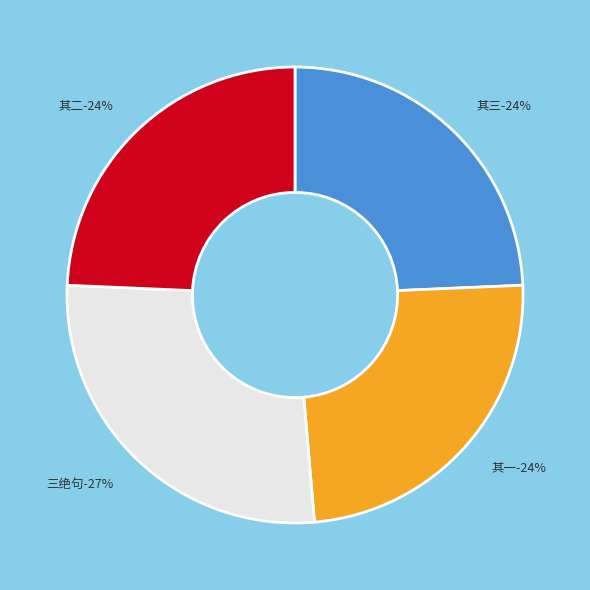

Rank the categories by value from lowest to highest.

三月自吴淞复旦学堂还寓因忆昌黎食虾蟆诸诗不觉大笑戏成三绝句 其一, 三月自吴淞复旦学堂还寓因忆昌黎食虾蟆诸诗不觉大笑戏成三绝句 其二, 三月自吴淞复旦学堂还寓因忆昌黎食虾蟆诸诗不觉大笑戏成三绝句 其三, 三月自吴淞复旦学堂还寓因忆昌黎食虾蟆诸诗不觉大笑戏成三绝句